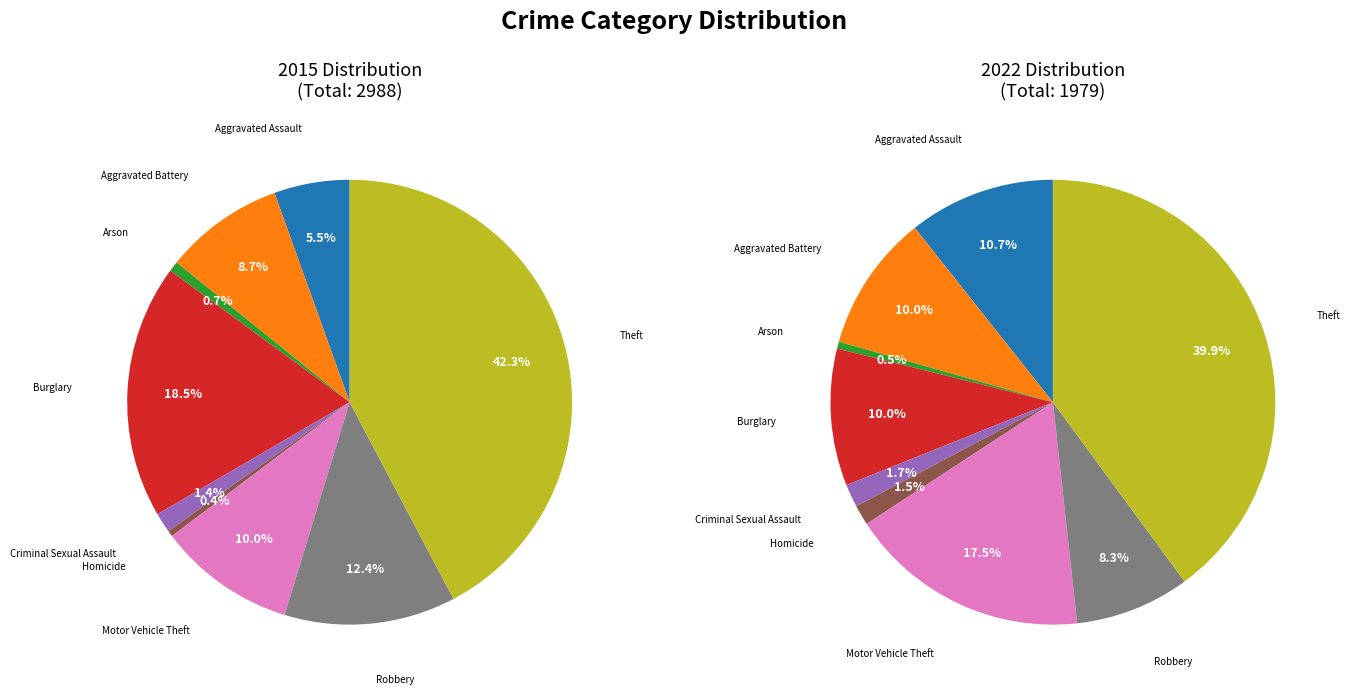

How many segments does this pie chart have?

9